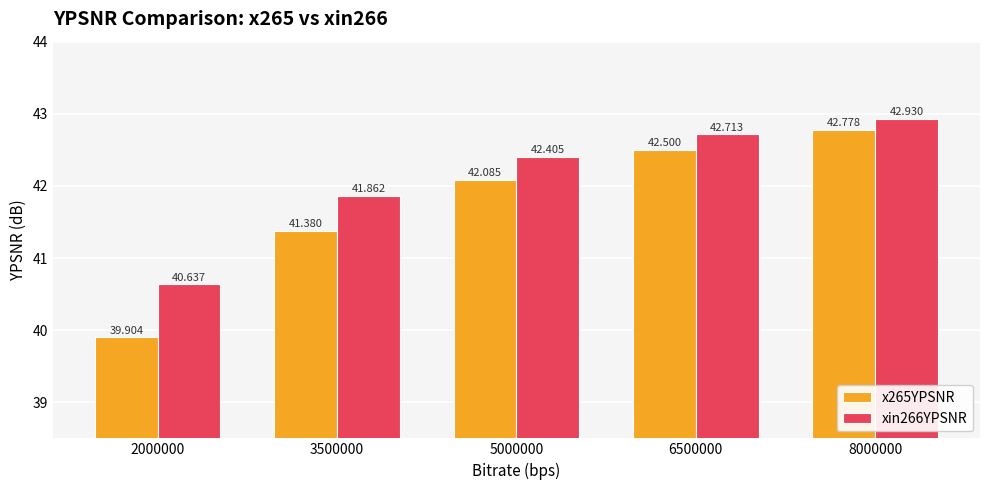

How many groups of bars are there?

5